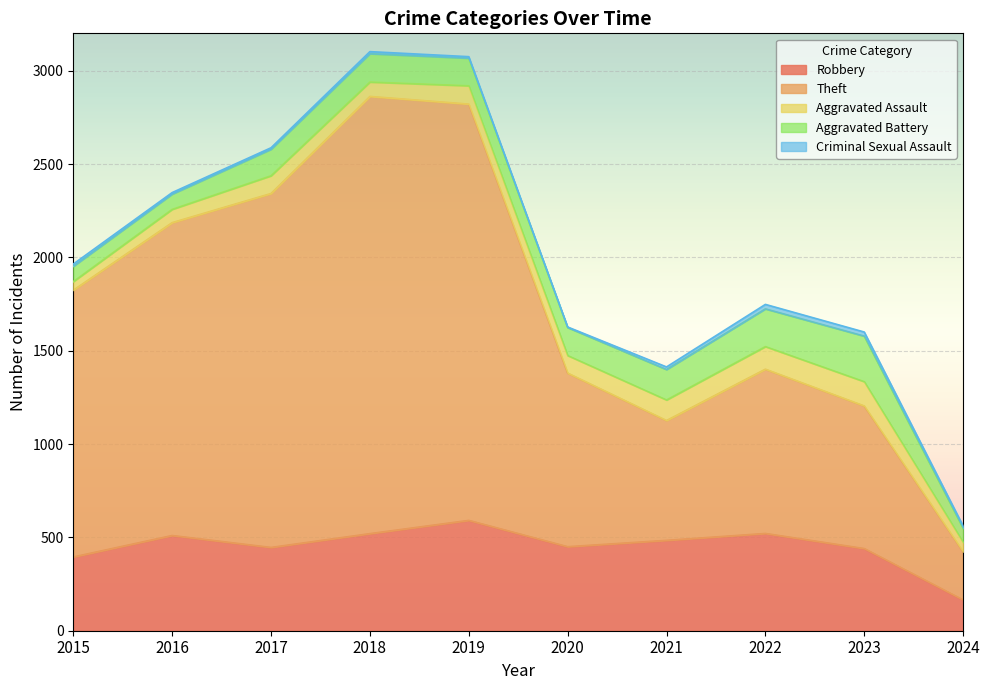

How many lines are shown in the chart?

5